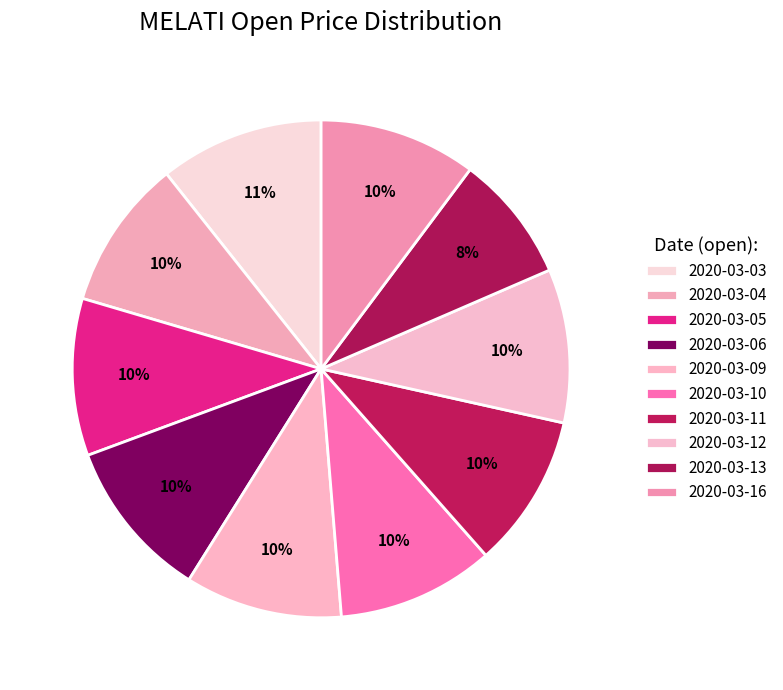

To the nearest percent, what is the average slice percentage?

10%